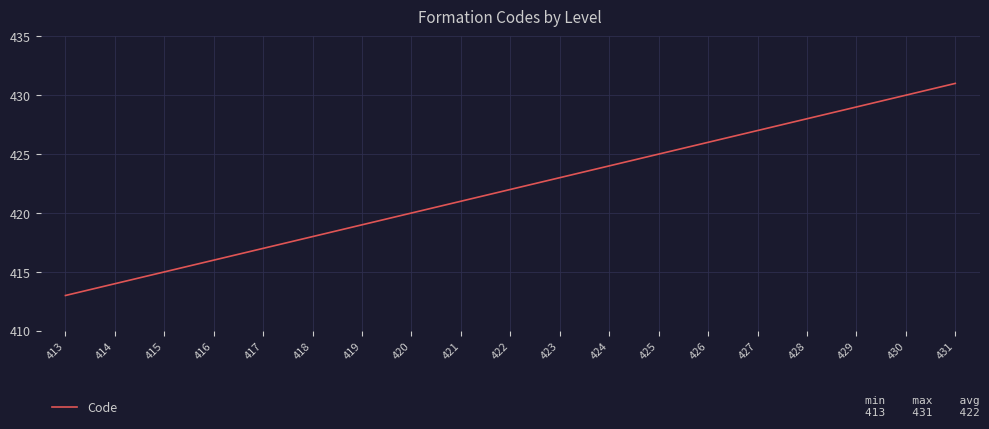

True or false: there are more than 0 points higher than both neighbors.

False